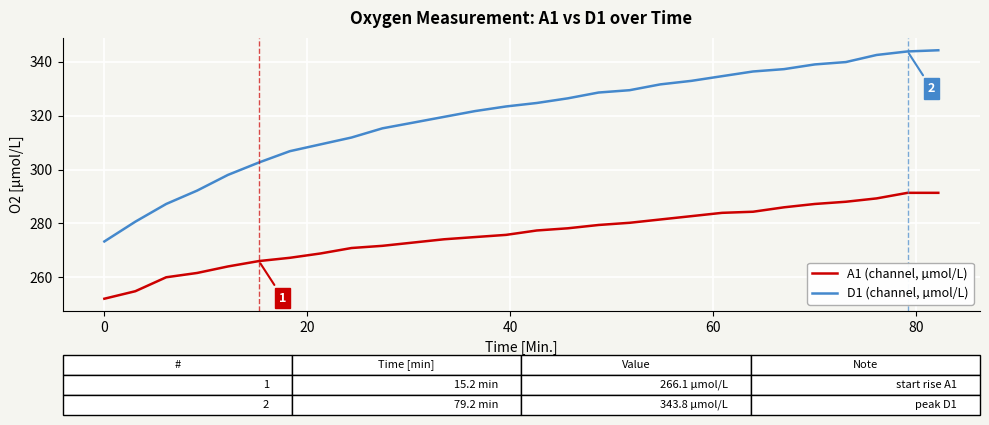

True or false: D1 (channel, µmol/L) and A1 (channel, µmol/L) intersect in this chart.

False